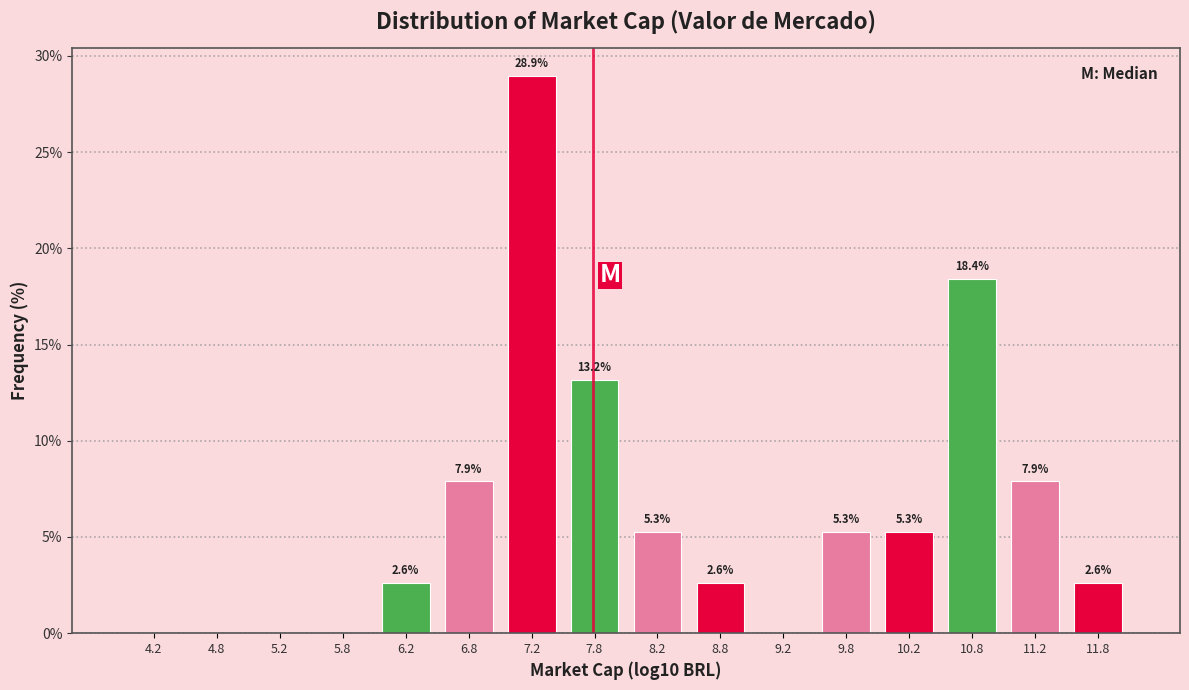

Over which range of the x-axis is the bar tallest?

7.0 to 7.5